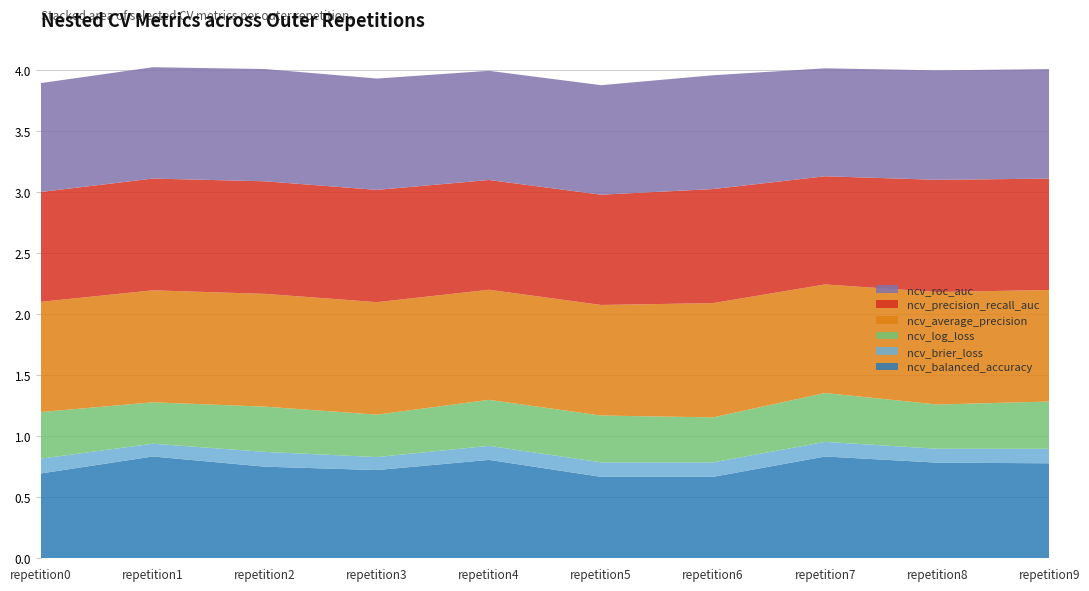

Reading right to left, transcribe all the data shown in this chart.

ncv_balanced_accuracy: 0.8	0.8	0.8	0.7	0.7	0.8	0.7	0.8	0.8	0.7
ncv_brier_loss: 0.1	0.1	0.1	0.1	0.1	0.1	0.1	0.1	0.1	0.1
ncv_log_loss: 0.4	0.4	0.4	0.4	0.4	0.4	0.3	0.4	0.3	0.4
ncv_average_precision: 0.9	0.9	0.9	0.9	0.9	0.9	0.9	0.9	0.9	0.9
ncv_precision_recall_auc: 0.9	0.9	0.9	0.9	0.9	0.9	0.9	0.9	0.9	0.9
ncv_roc_auc: 0.9	0.9	0.9	0.9	0.9	0.9	0.9	0.9	0.9	0.9